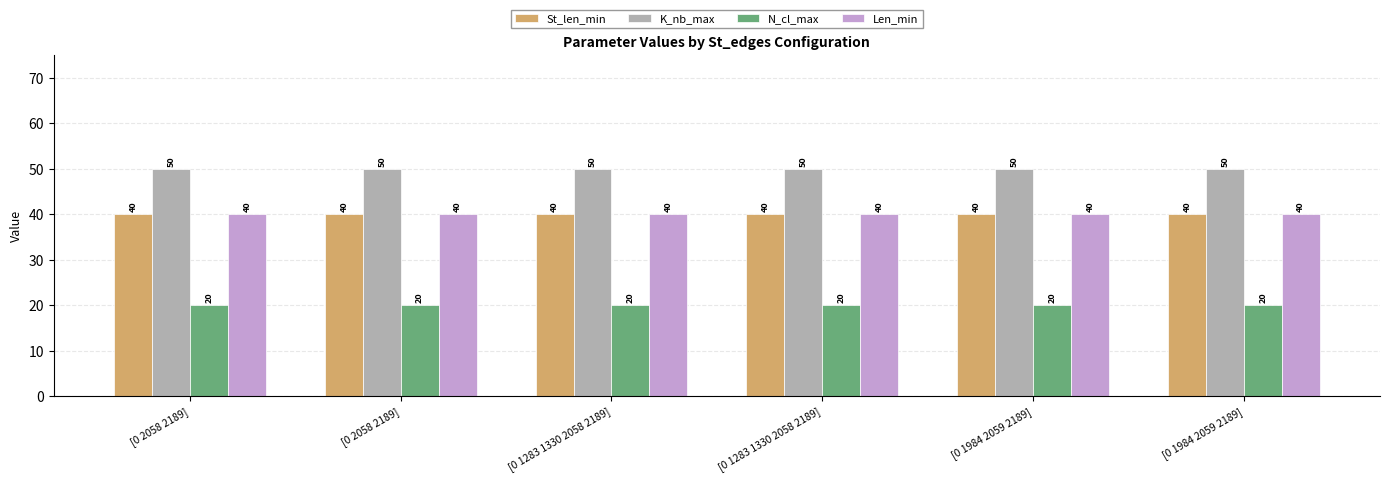

What is the total value across all series at [0 2058 2189]?

150